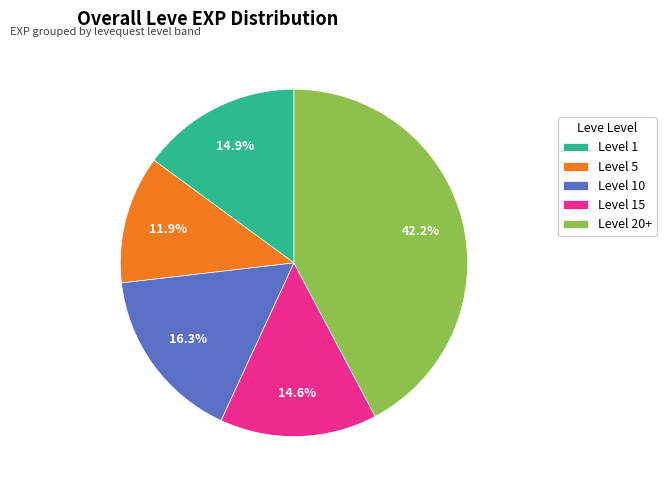

Which has a higher value, Level 5 or Level 10?

Level 10